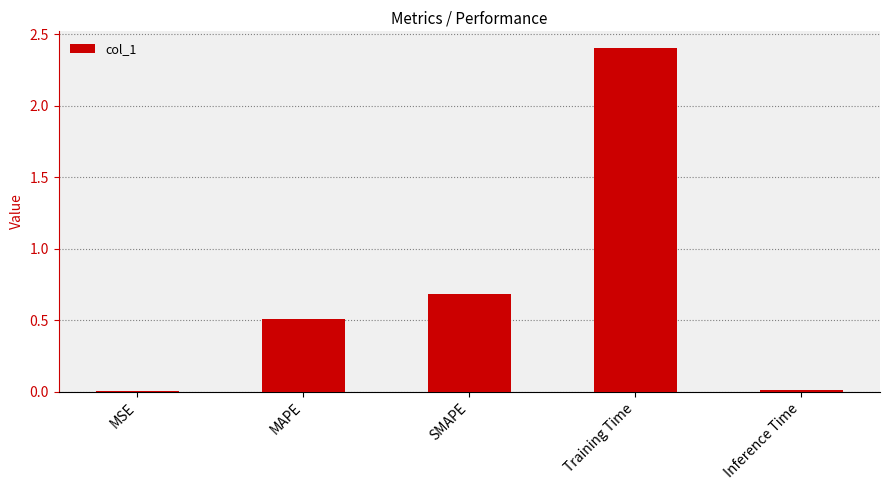

What is the sum of the values at SMAPE and MAPE?

1.2